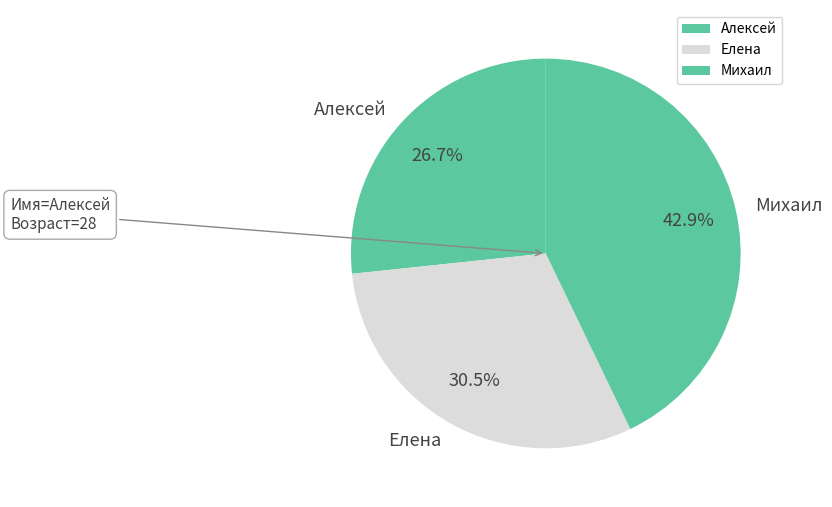

To the nearest percent, what is the average slice percentage?

33%